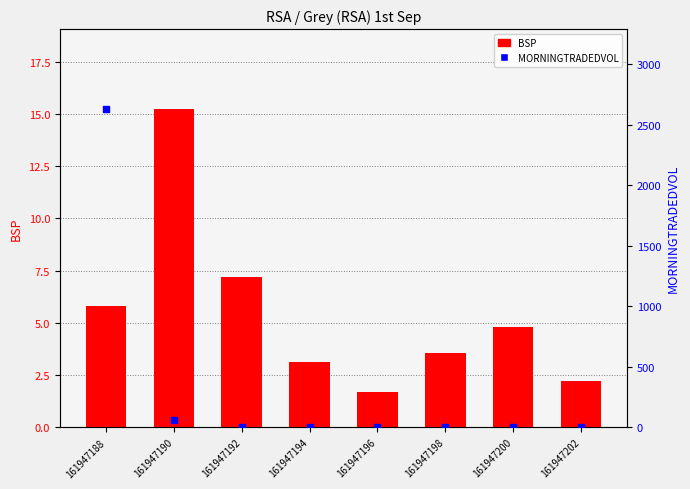

What is the total value across all series at 161947200?

4.8